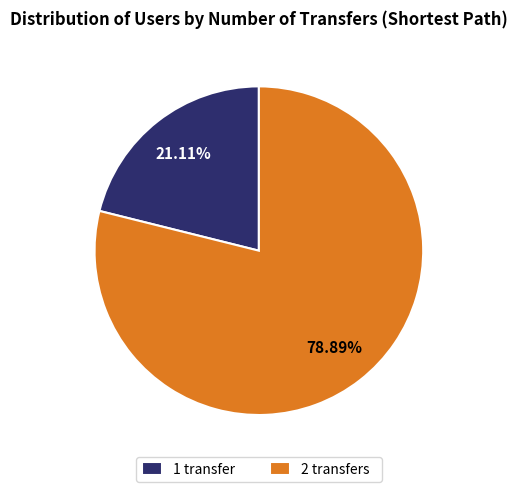

To the nearest percent, what is the average slice percentage?

50%